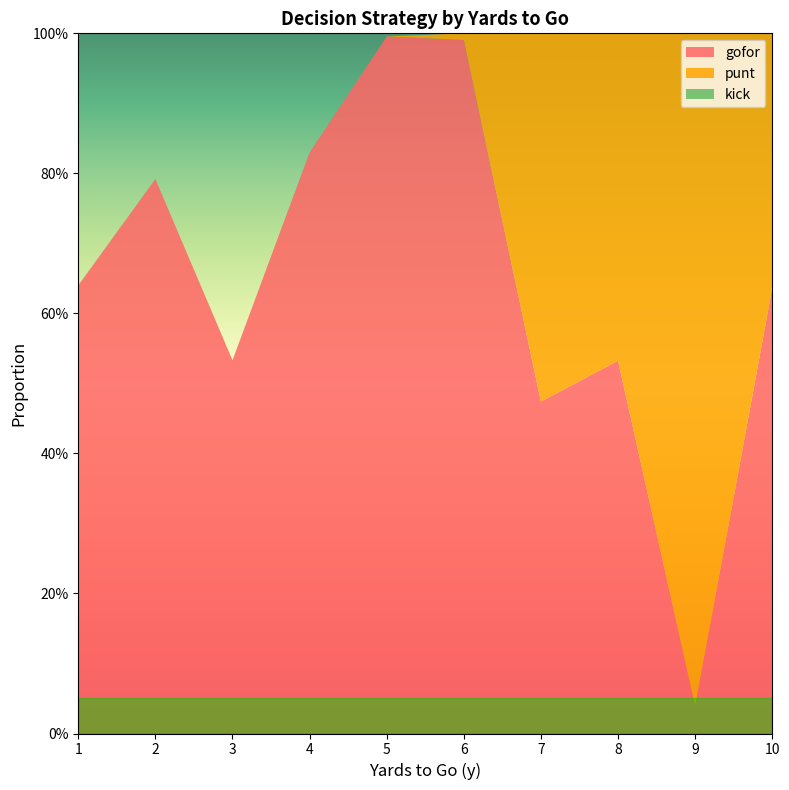

Reading left to right, what are all the values shown in this chart?

gofor: 1=0.6	2=0.8	3=0.5	4=0.8	5=1.0	6=1.0	7=0.5	8=0.5	9=0.0	10=0.6
punt: 1=0.0	2=0.0	3=0.0	4=0.0	5=0.0	6=0.0	7=0.5	8=0.5	9=1.0	10=0.4
kick: 1=0.0	2=0.0	3=0.0	4=0.0	5=0.0	6=0.0	7=0.0	8=0.0	9=0.0	10=0.0